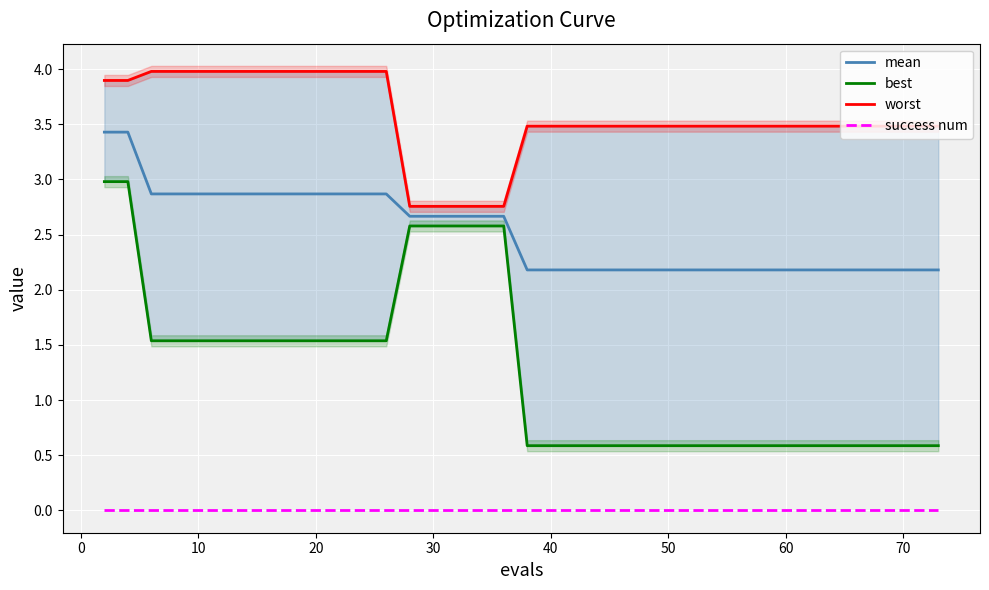

What is the minimum value for mean?

2.2